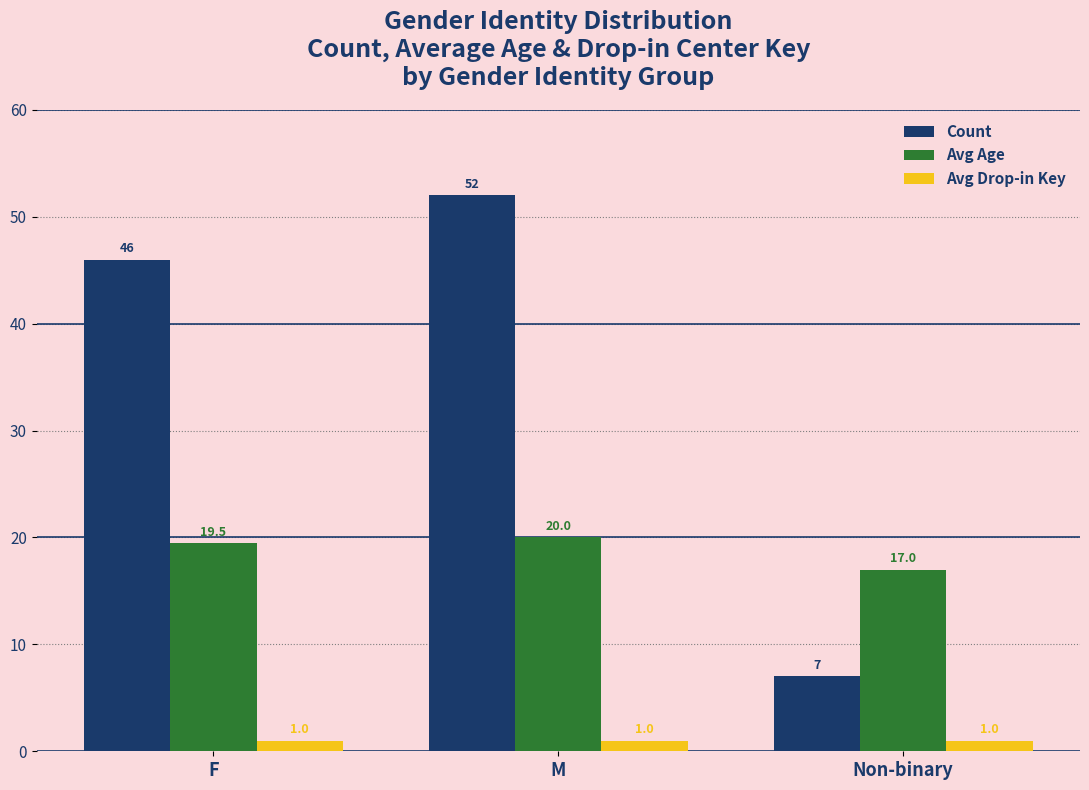

What position from the left is M?

2